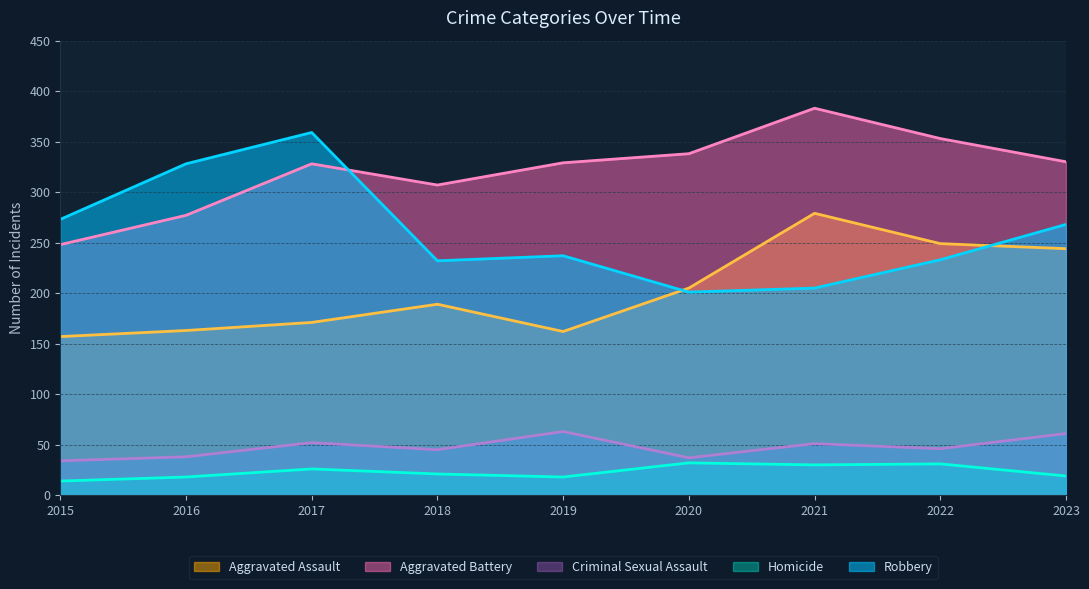

List the series in order of their peak value, lowest first.

Homicide, Criminal Sexual Assault, Aggravated Assault, Robbery, Aggravated Battery